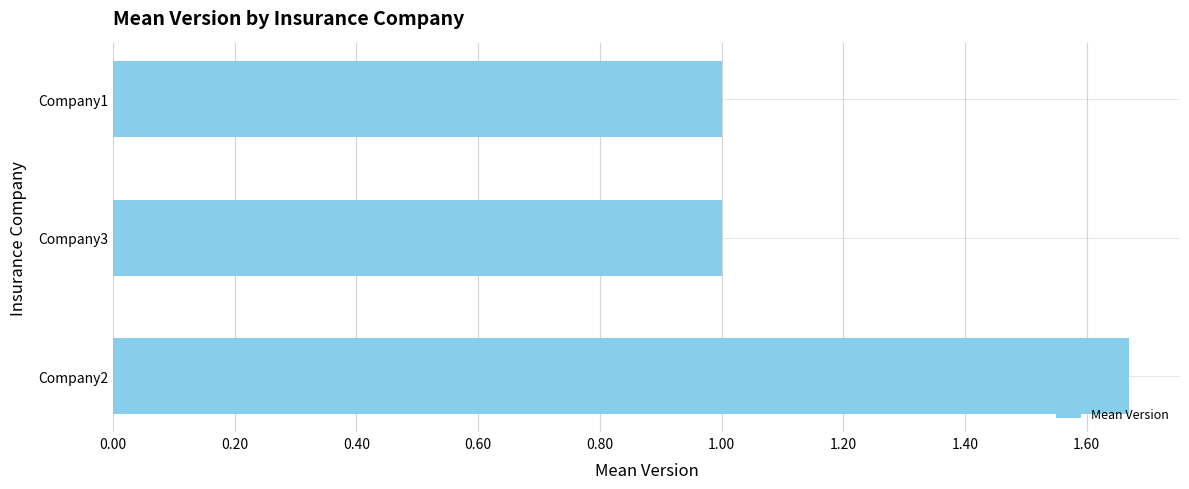

What is the change in value from Company2 to Company3?

-0.7